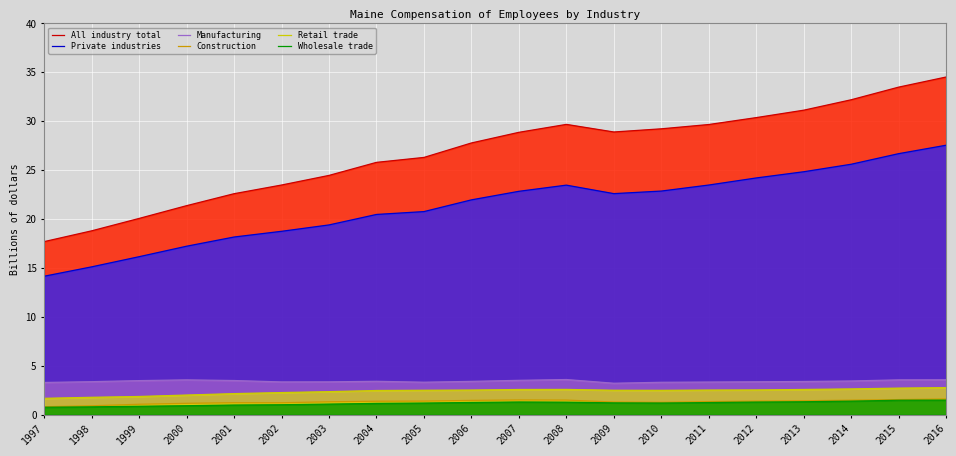

True or false: All industry total and Private industries cross at least once.

False